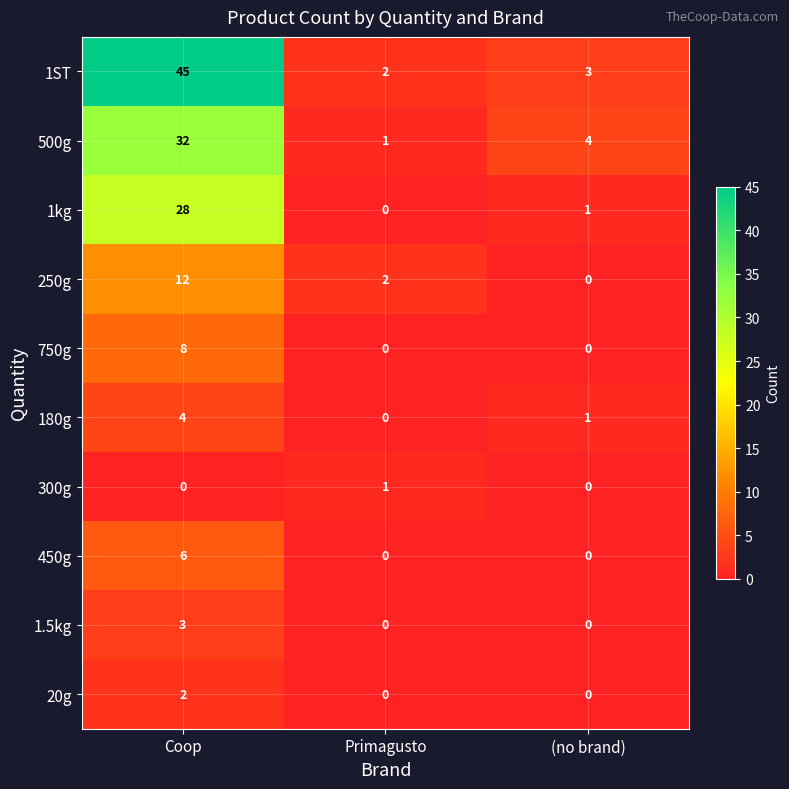

Which series has the widest spread of values?

1ST